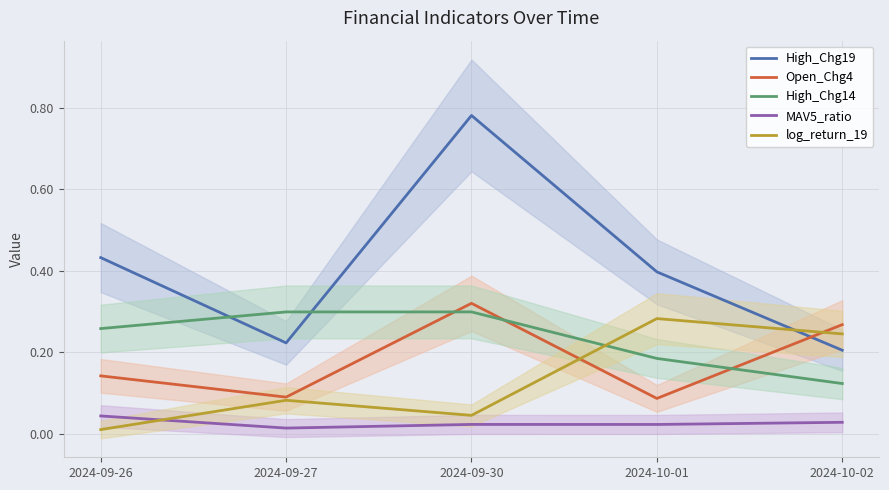

Which series has the largest total across all categories?

High_Chg19